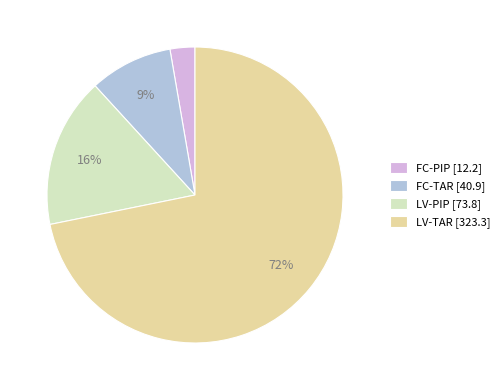

What percentage is the FC-TAR slice, to the nearest percent?

9%